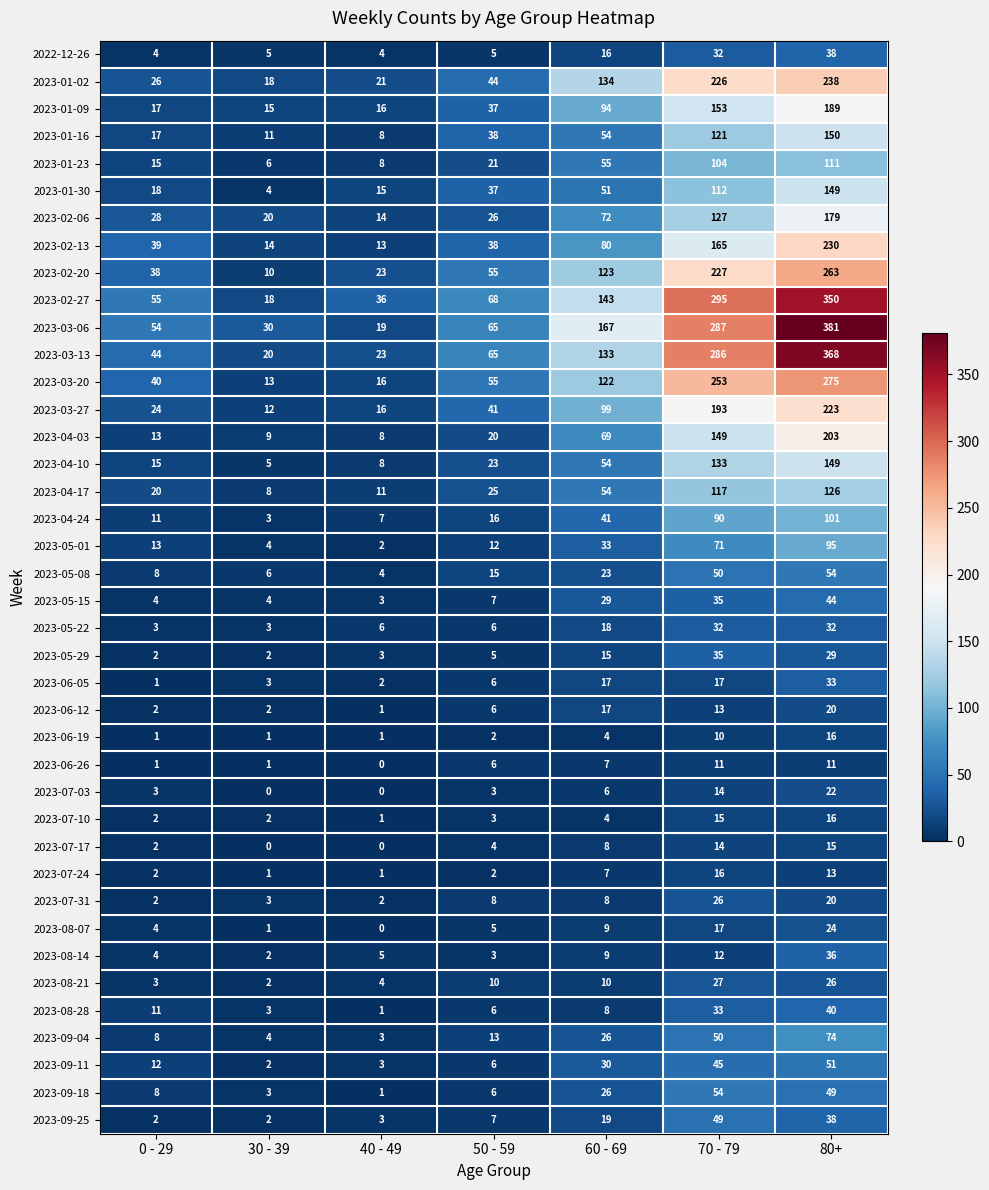

What is the difference between the maximum and minimum values in the 2023-01-30 series?

145